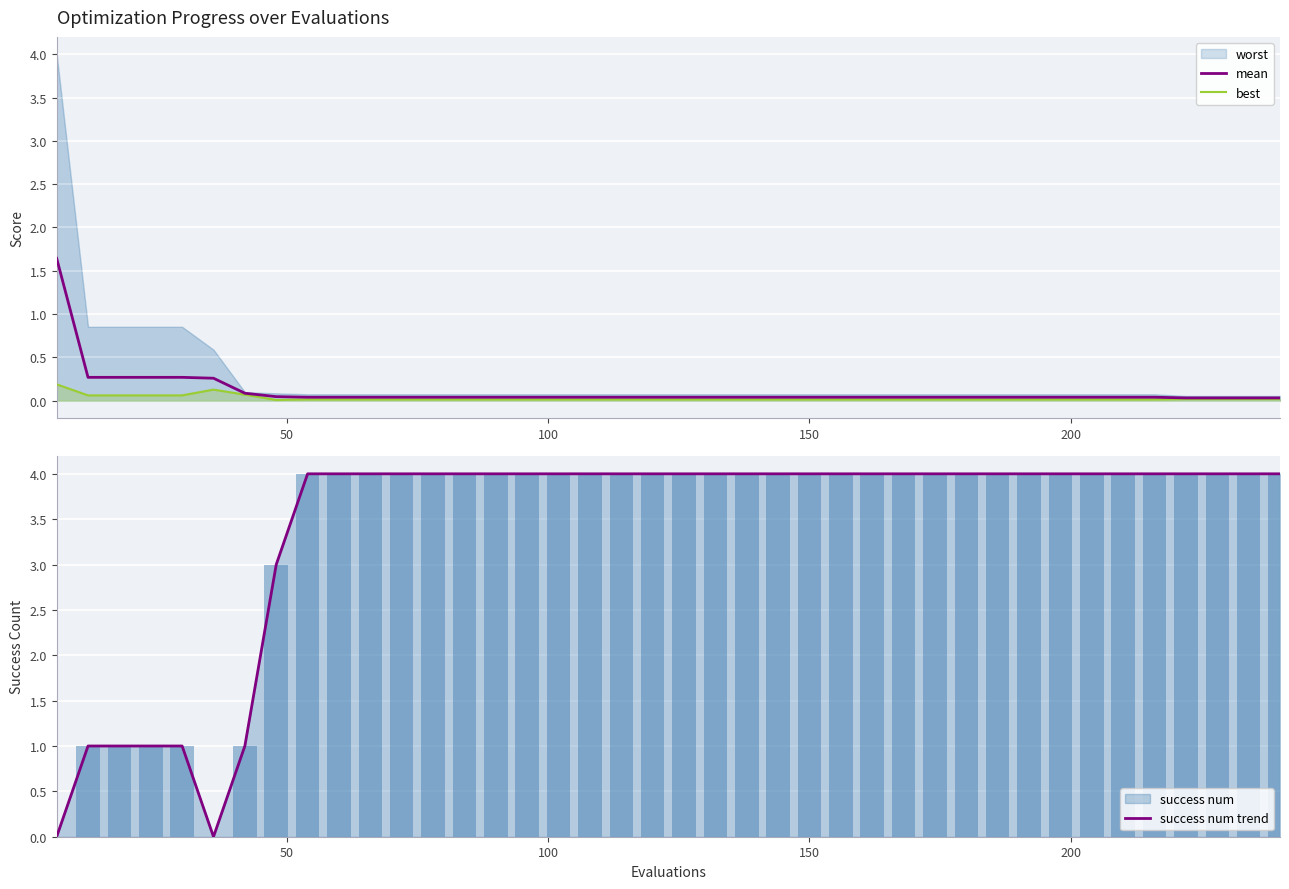

Reading left to right, what are all the values shown in this chart?

mean: 1.6	0.3	0.3	0.3	0.3	0.3	0.1	0.0	0.0	0.0	0.0	0.0	0.0	0.0	0.0	0.0	0.0	0.0	0.0	0.0	0.0	0.0	0.0	0.0	0.0	0.0	0.0	0.0	0.0	0.0	0.0	0.0	0.0	0.0	0.0	0.0	0.0	0.0	0.0	0.0
best: 0.2	0.1	0.1	0.1	0.1	0.1	0.1	0.0	0.0	0.0	0.0	0.0	0.0	0.0	0.0	0.0	0.0	0.0	0.0	0.0	0.0	0.0	0.0	0.0	0.0	0.0	0.0	0.0	0.0	0.0	0.0	0.0	0.0	0.0	0.0	0.0	0.0	0.0	0.0	0.0
success num trend: 0.0	1.0	1.0	1.0	1.0	0.0	1.0	3.0	4.0	4.0	4.0	4.0	4.0	4.0	4.0	4.0	4.0	4.0	4.0	4.0	4.0	4.0	4.0	4.0	4.0	4.0	4.0	4.0	4.0	4.0	4.0	4.0	4.0	4.0	4.0	4.0	4.0	4.0	4.0	4.0